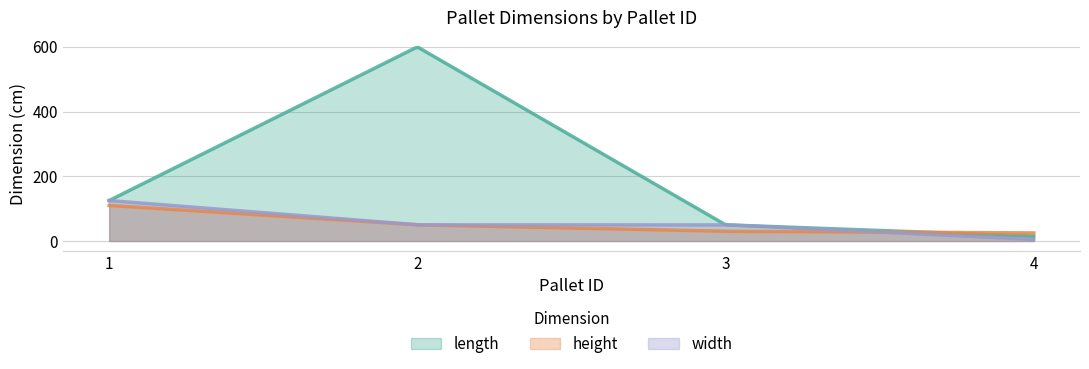

What are all the series names shown in the legend?

length, height, width